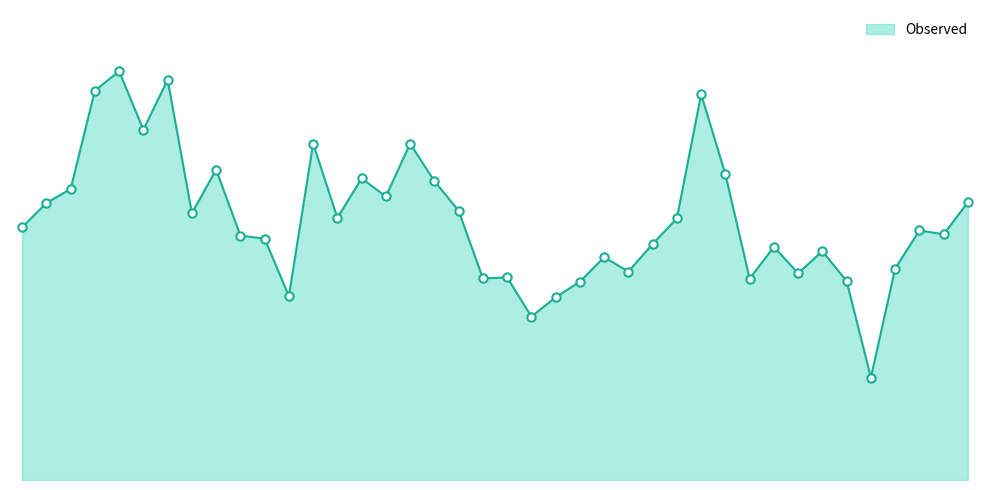

What is the value of the 22nd point from the left?

273.9